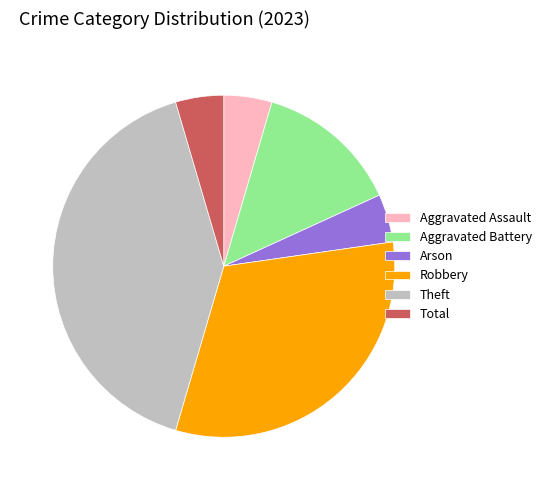

Do Arson and Aggravated Assault together represent more than half of the pie?

No